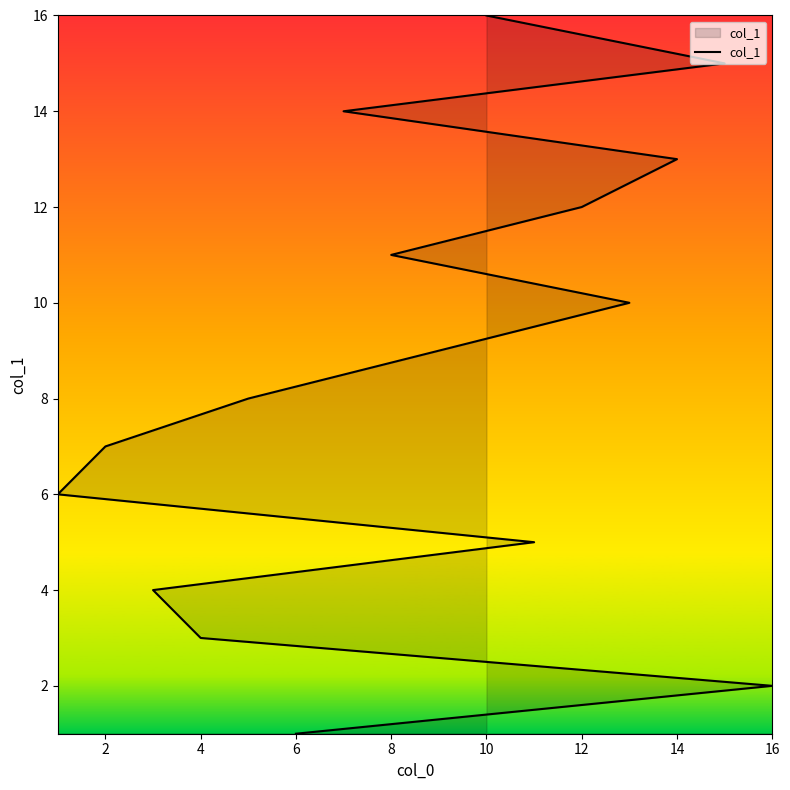

How many lines are shown in the chart?

1